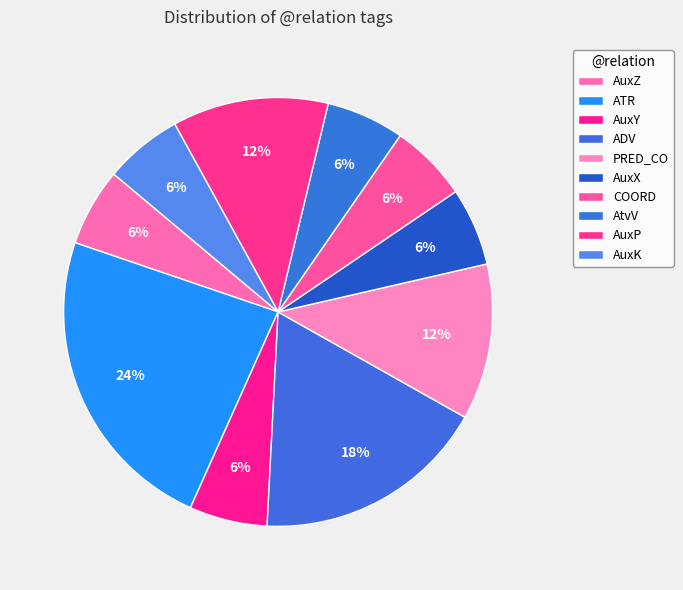

The AuxK slice represents 6% of the pie. True or false?

True